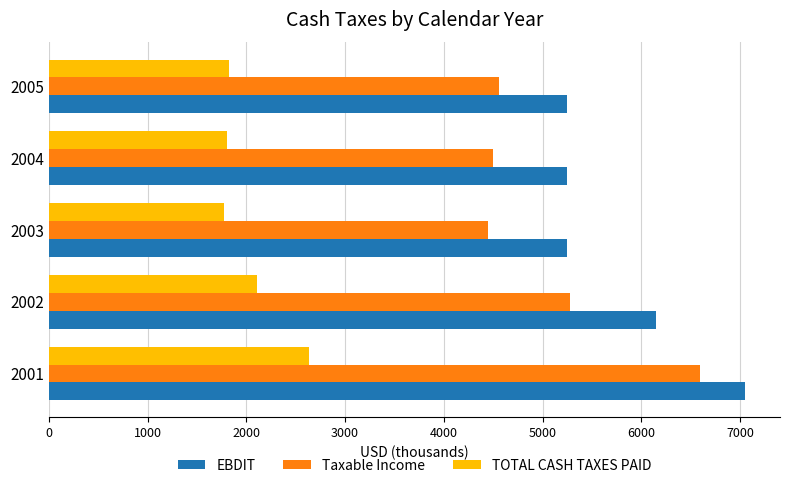

What is the sum of the EBDIT values at 2002 and 2003?

11399.1